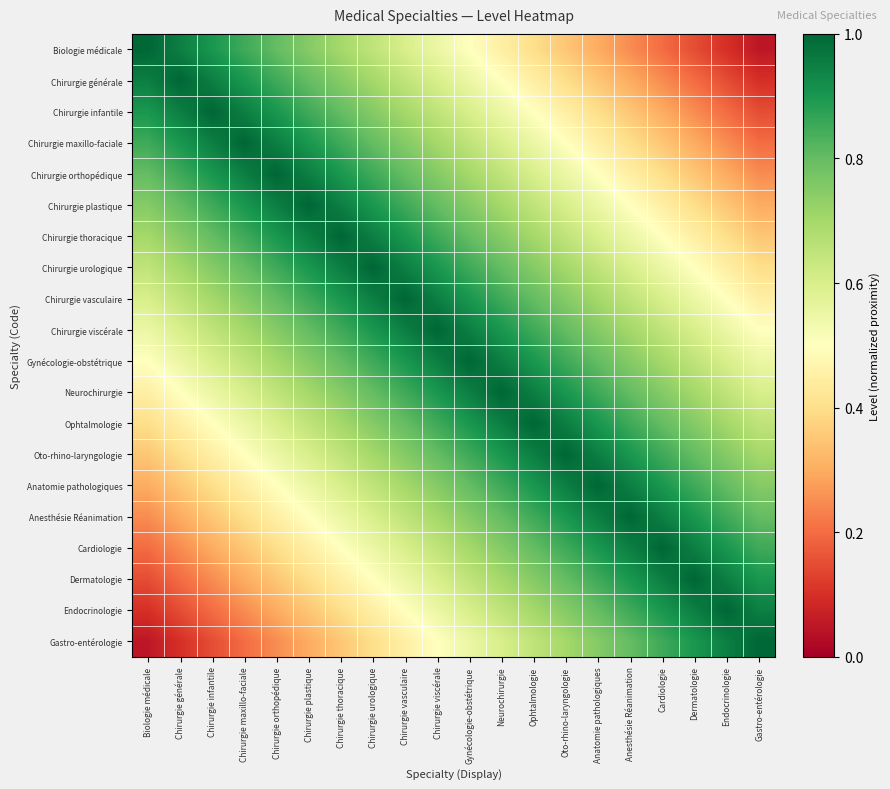

How many series are shown in this chart?

20